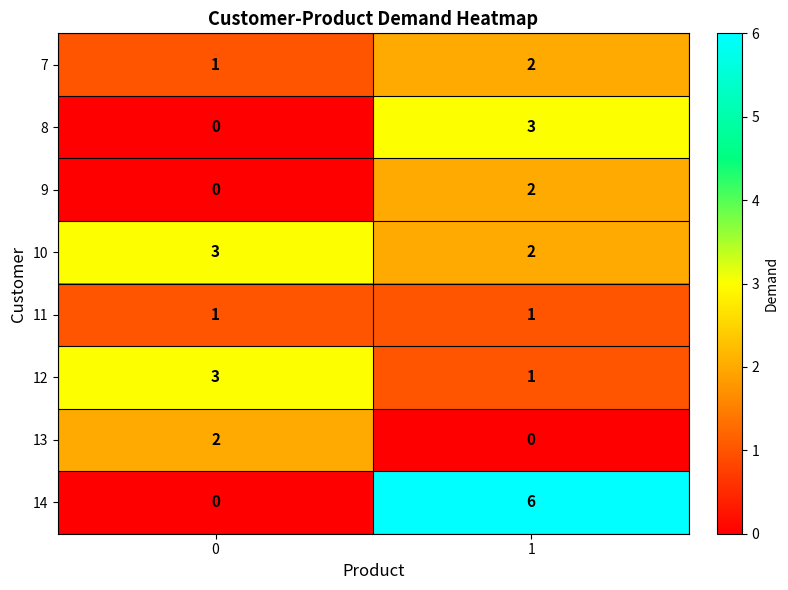

What is the greatest value displayed?

6